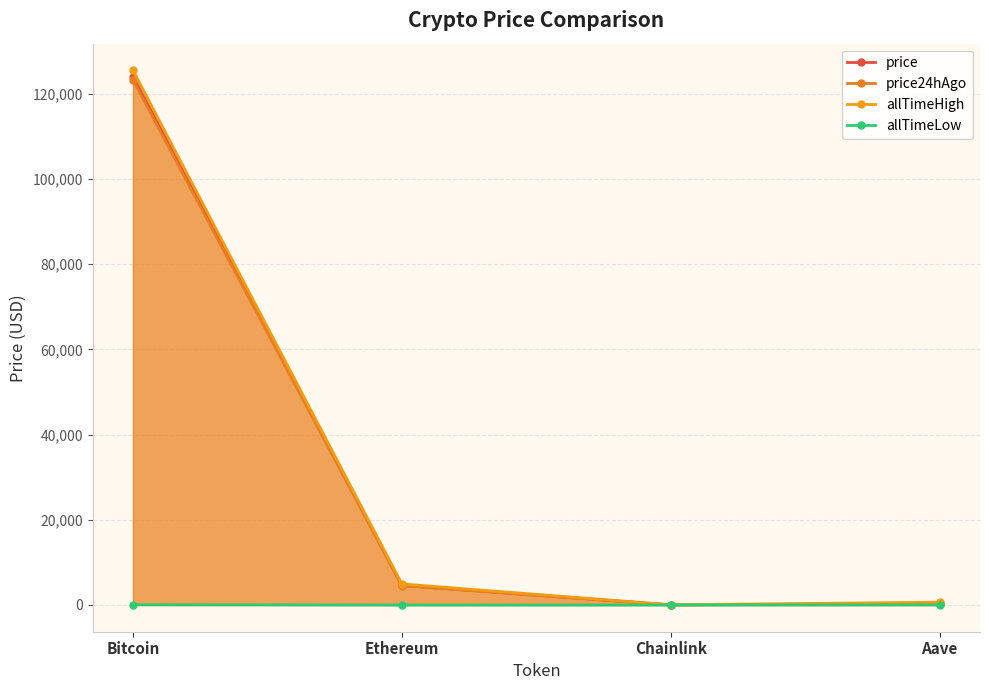

List the series in order of their peak value, highest first.

allTimeHigh, price, price24hAgo, allTimeLow